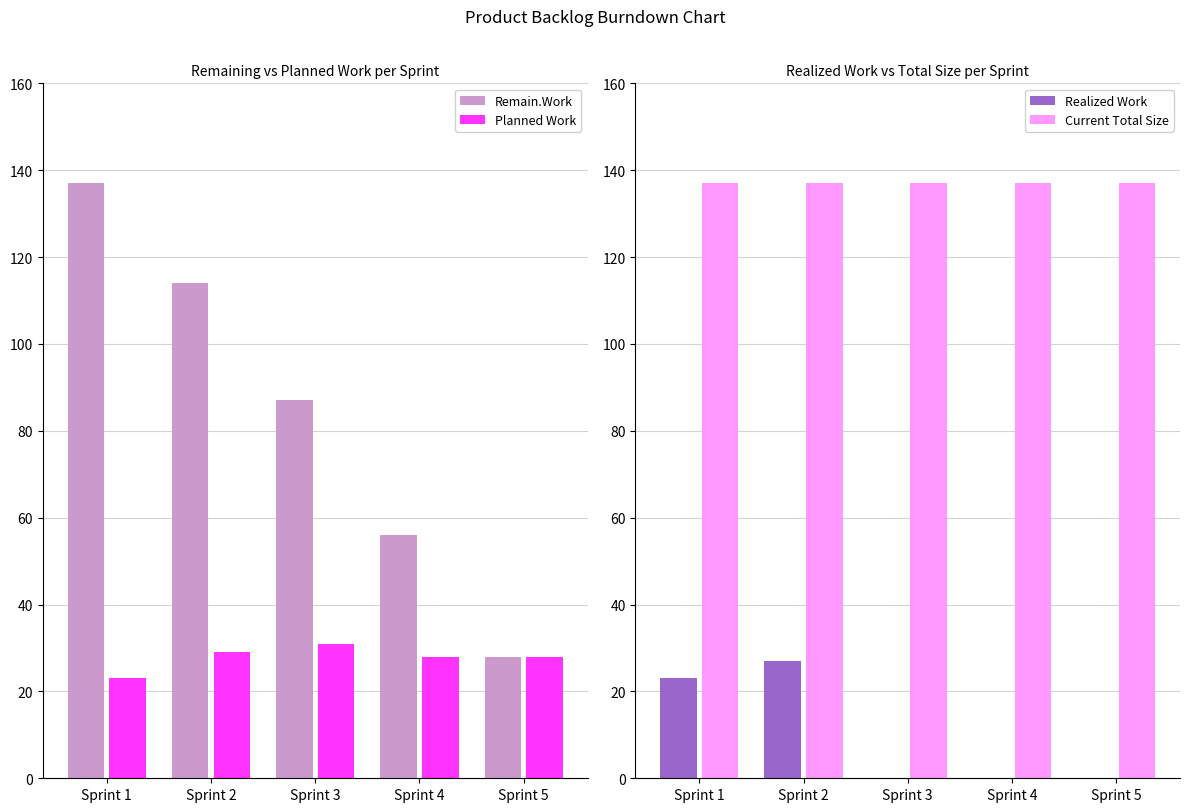

Is the value of Current Total Size at Sprint 3 greater than the value of Remain.Work at Sprint 3?

Yes